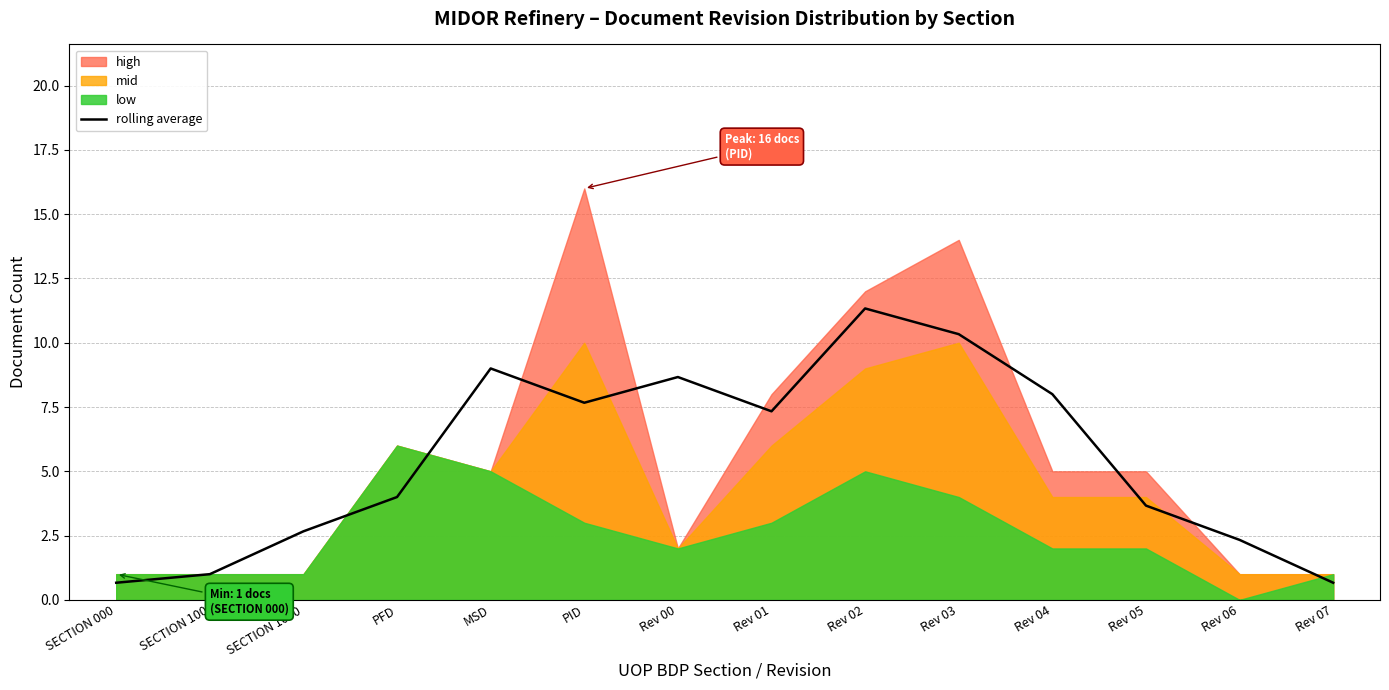

What is the label of the 12th point from the right?

SECTION 1000